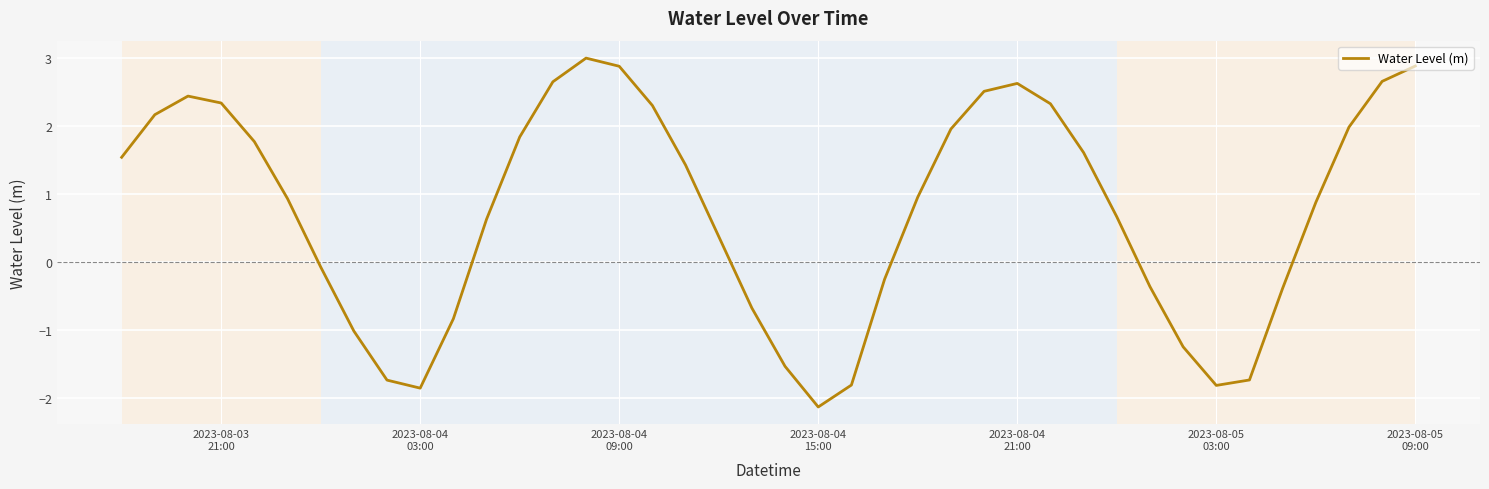

What is the maximum value shown in the chart?

3.0